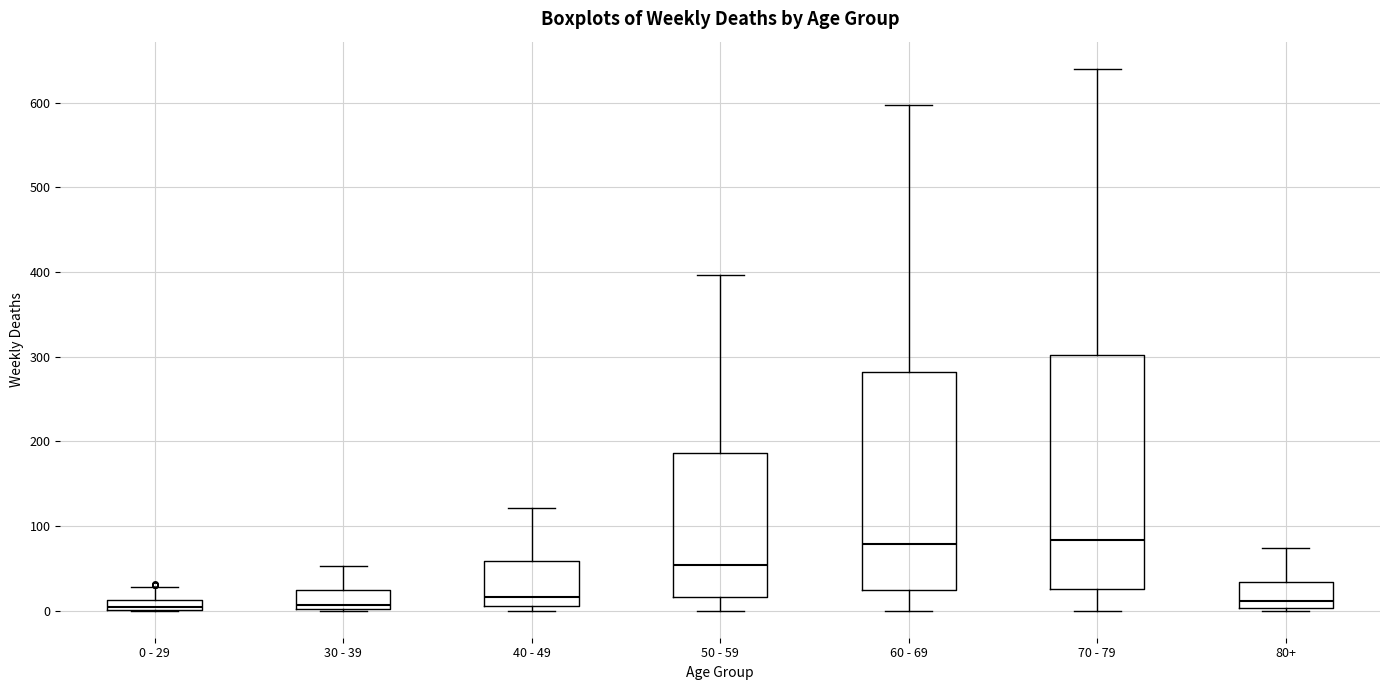

Comparing the boxes themselves (not the whiskers), which one is the tallest?

70 - 79